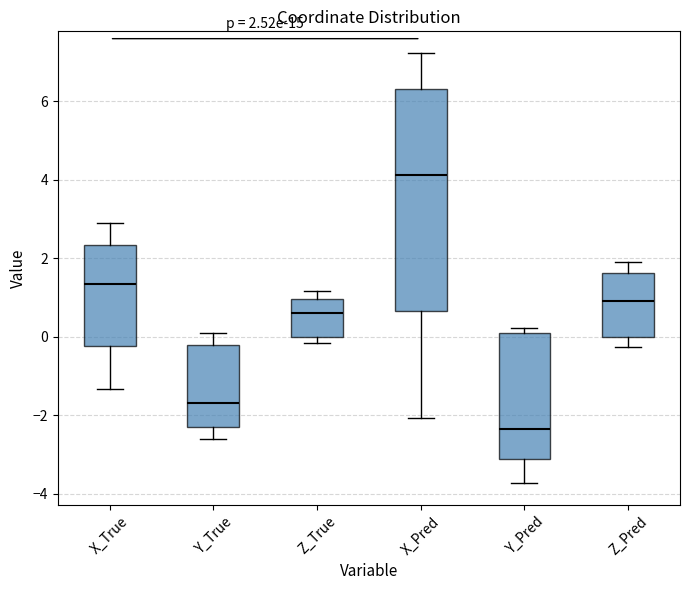

Which box has the lowest median line?

Y_Pred